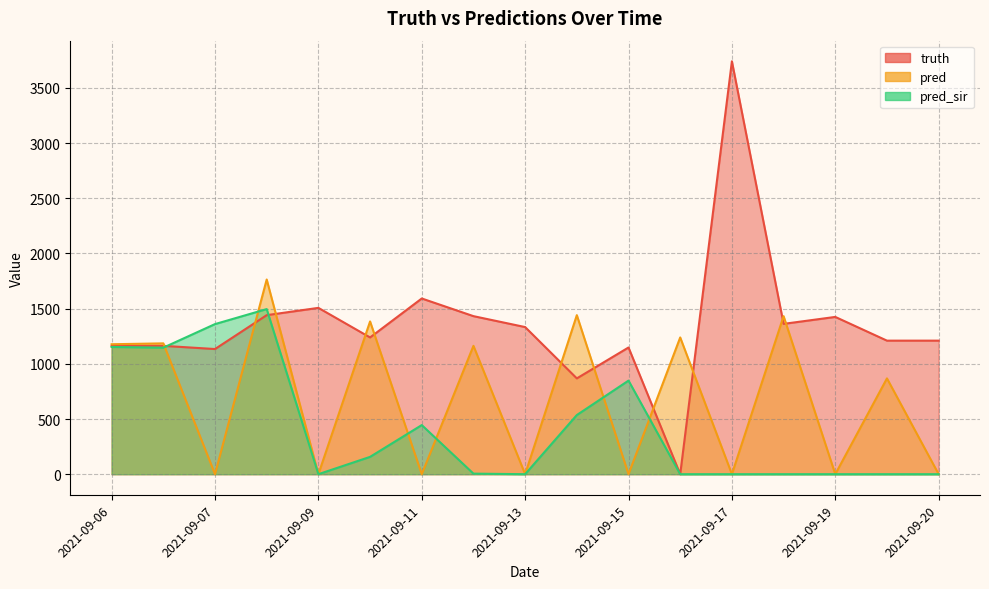

Rank the series at 2021-09-11 from highest to lowest value.

truth, pred_sir, pred